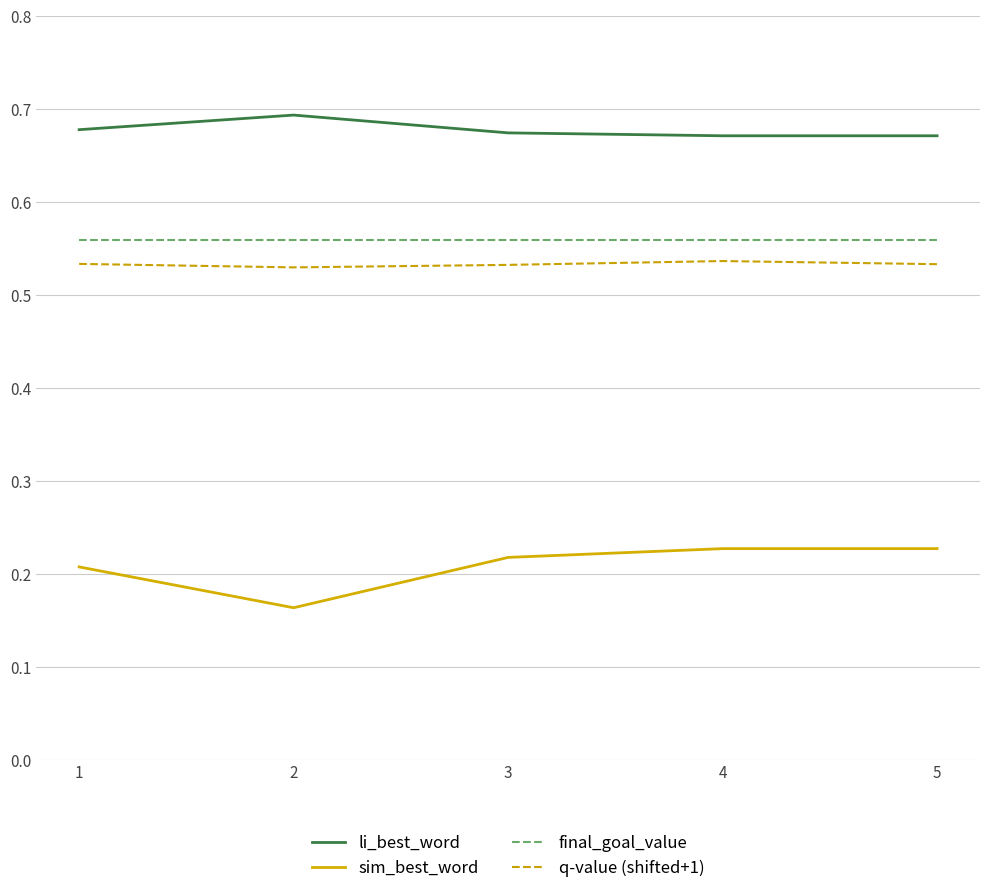

Rank the series at 2 from highest to lowest value.

li_best_word, final_goal_value, q-value (shifted+1), sim_best_word